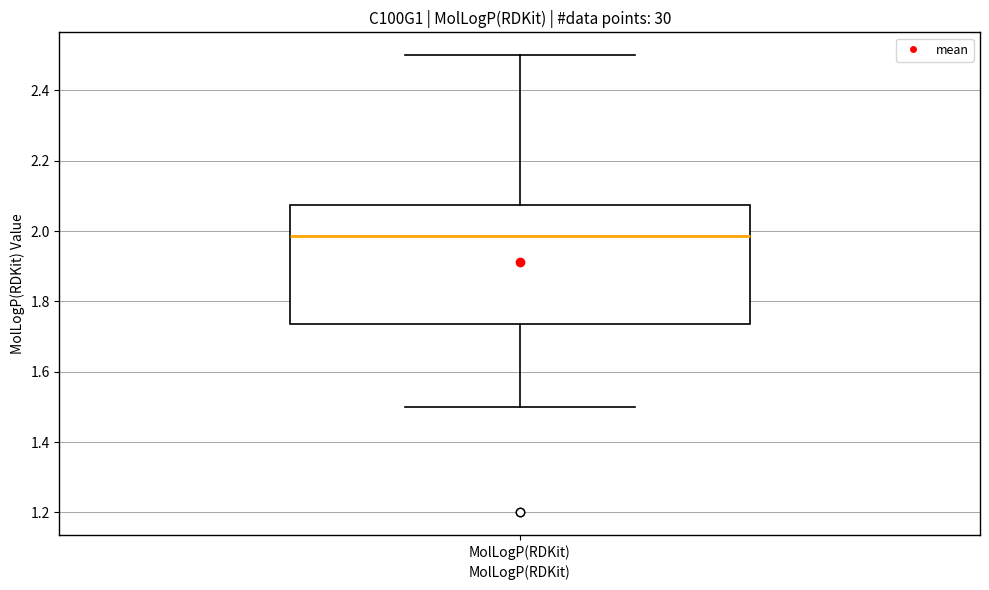

Transcribe this box plot: give where the median line is, the range the box spans, and where the two whiskers end, as read against the y-axis. The values are not printed on the chart, so give them approximately, as read against the axis.

median 1.98, box 1.74 to 2.08, whiskers 1.50 to 2.50